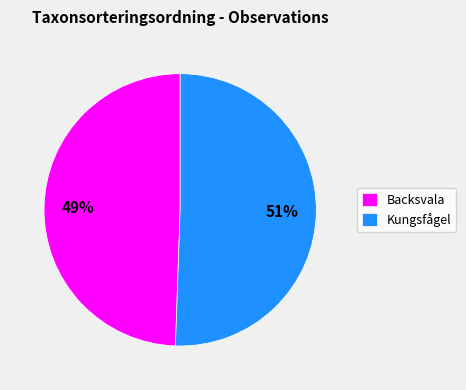

To the nearest percent, what percentage of the pie is Backsvala?

49%